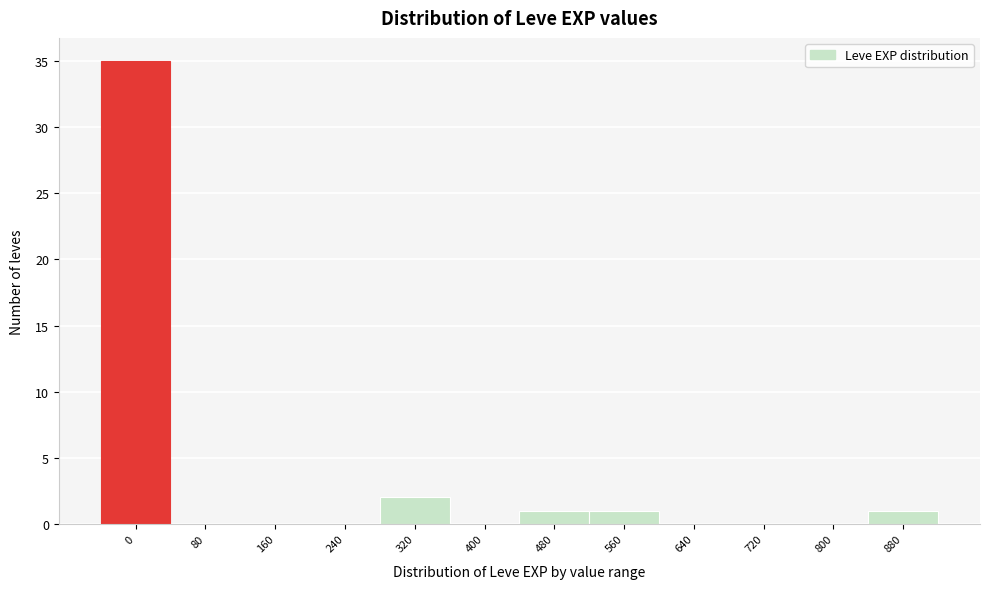

Reading left to right, list all the values displayed in this chart.

0=35	80=0	160=0	240=0	320=2	400=0	480=1	560=1	640=0	720=0	800=0	880=1